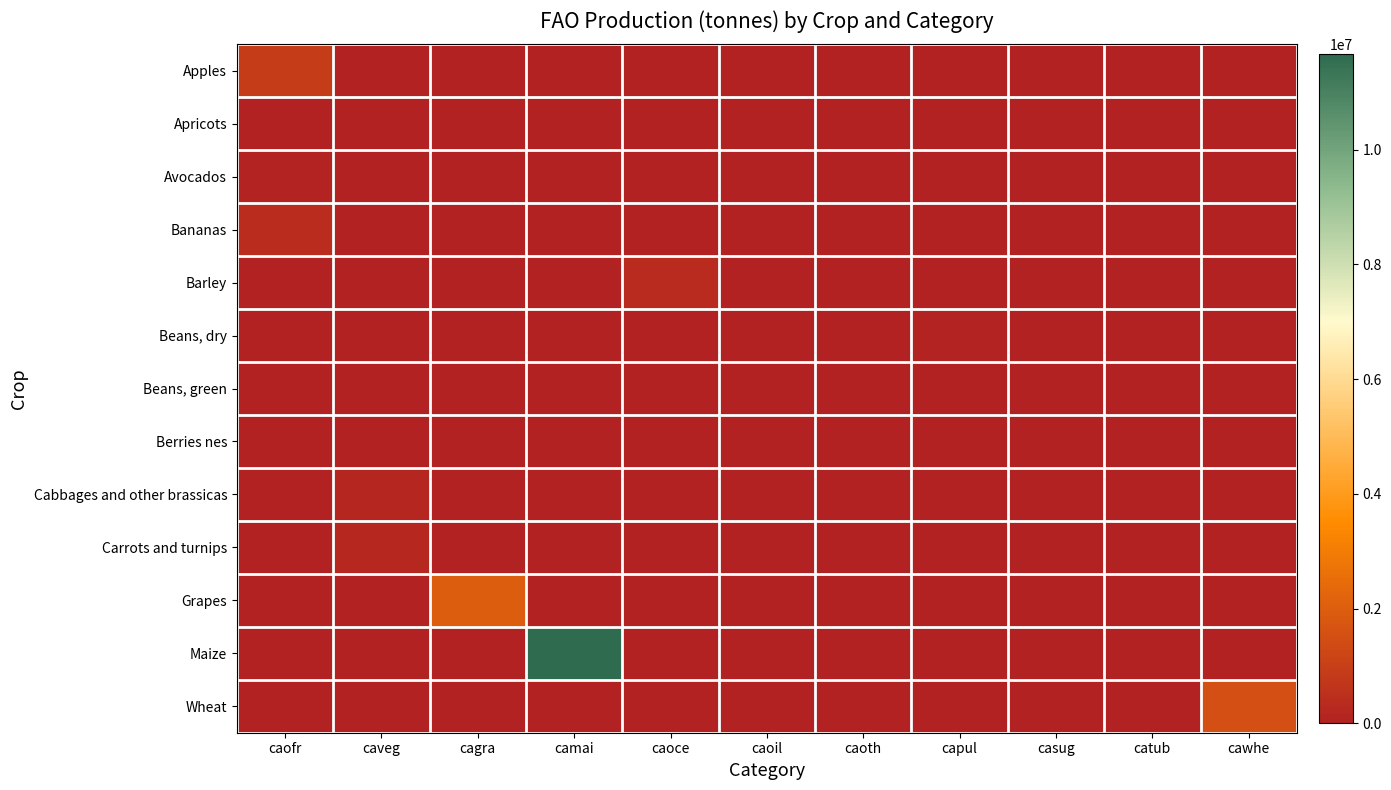

What is the difference between the highest and lowest values at cagra?

1993048